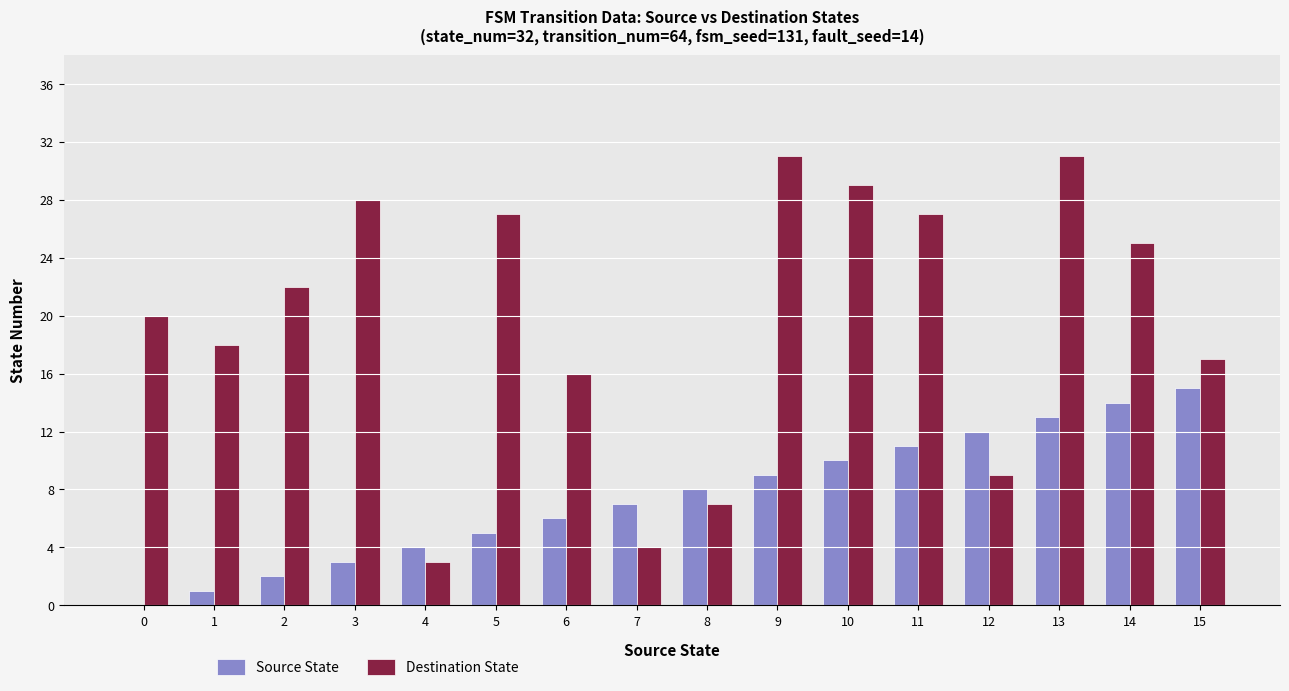

What are all the series names shown in the legend?

Source State, Destination State